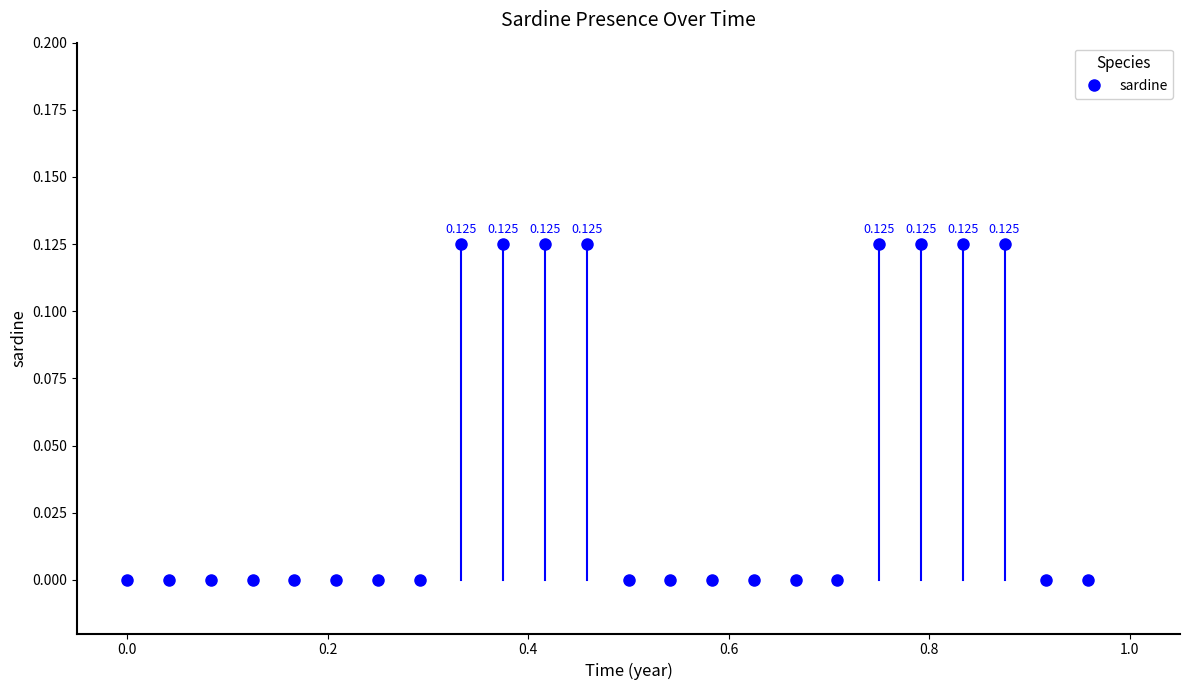

How many points are shown in the scatter plot?

24